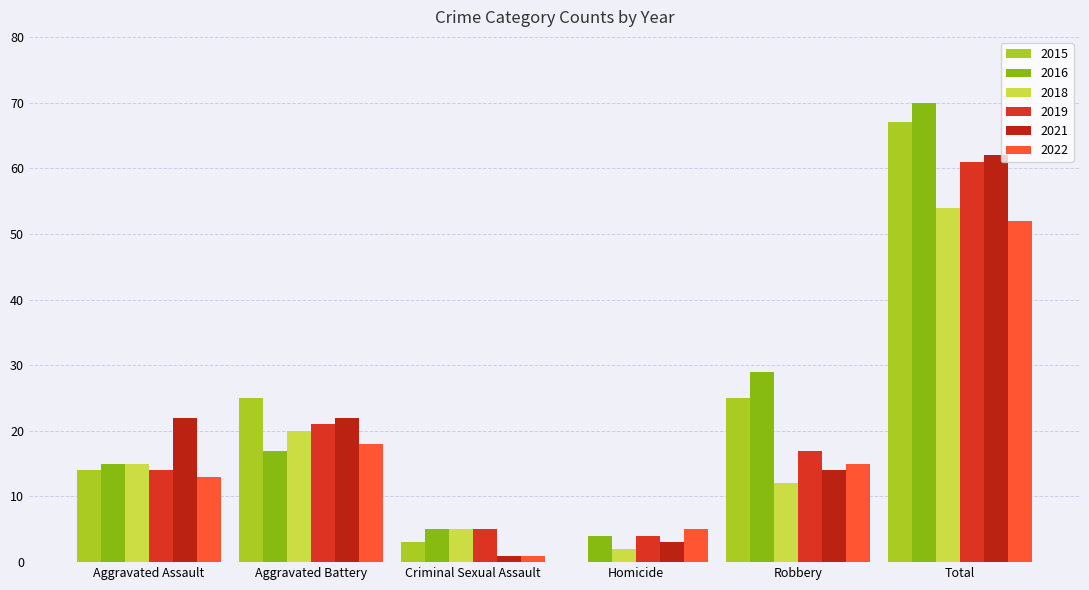

Which series changed the most between Aggravated Assault and Total?

2016